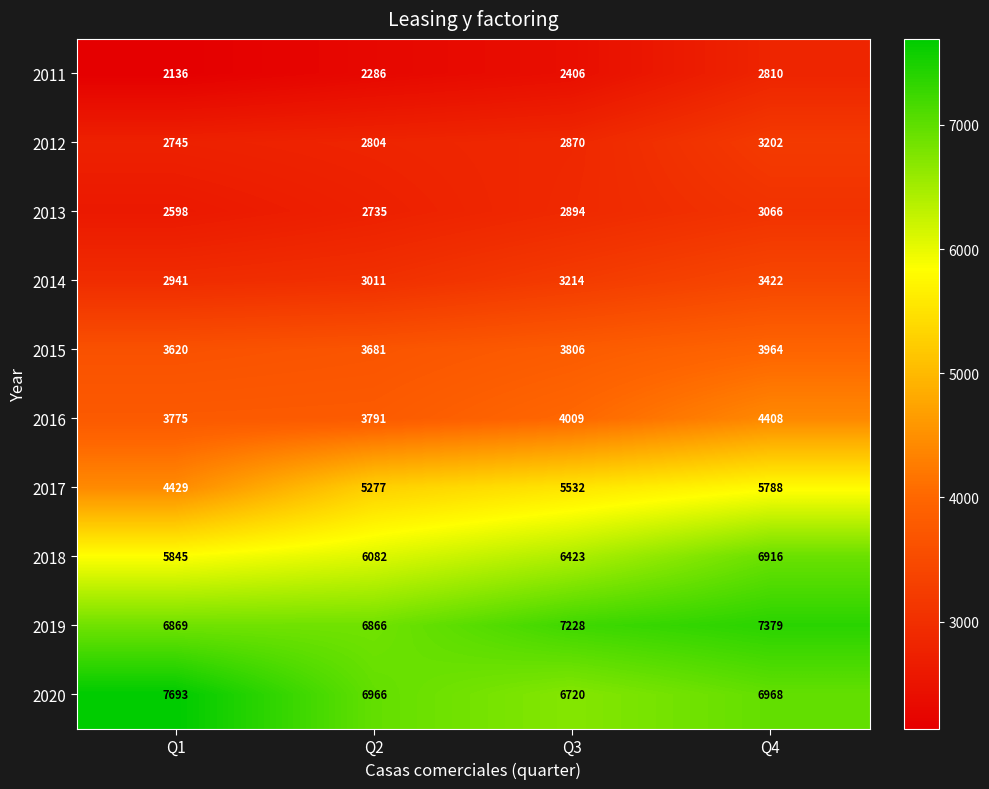

Is it true that 2020 equals 6968 at Q4?

True